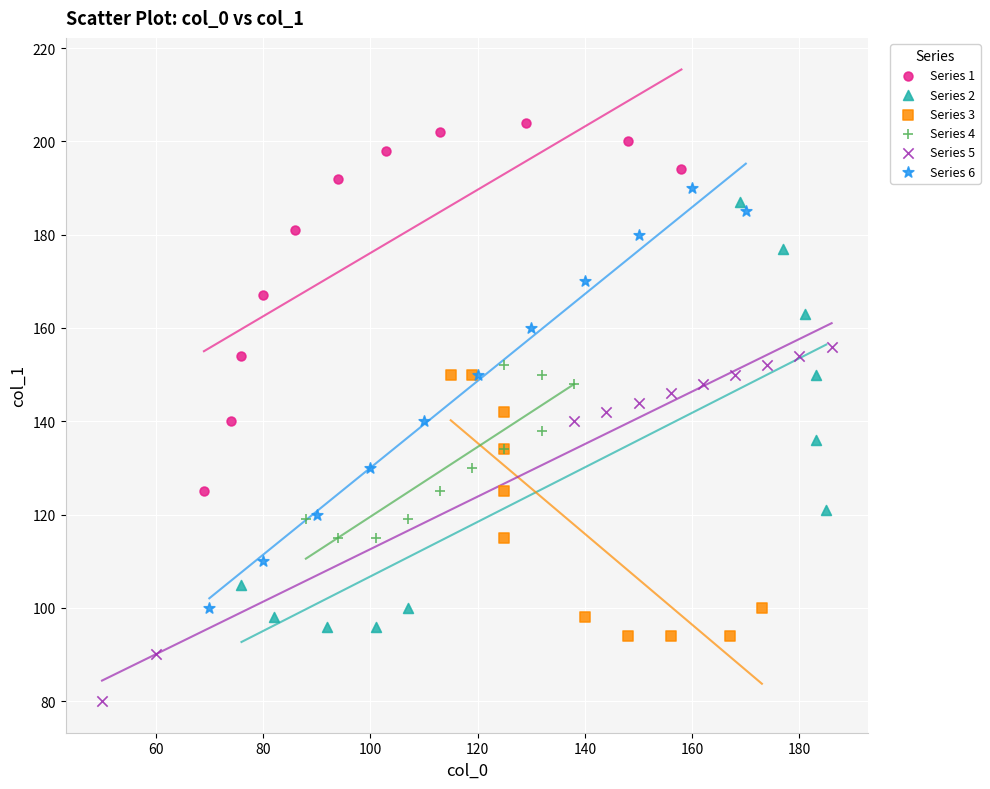

Which series contains the lowest Y value?

Series 5